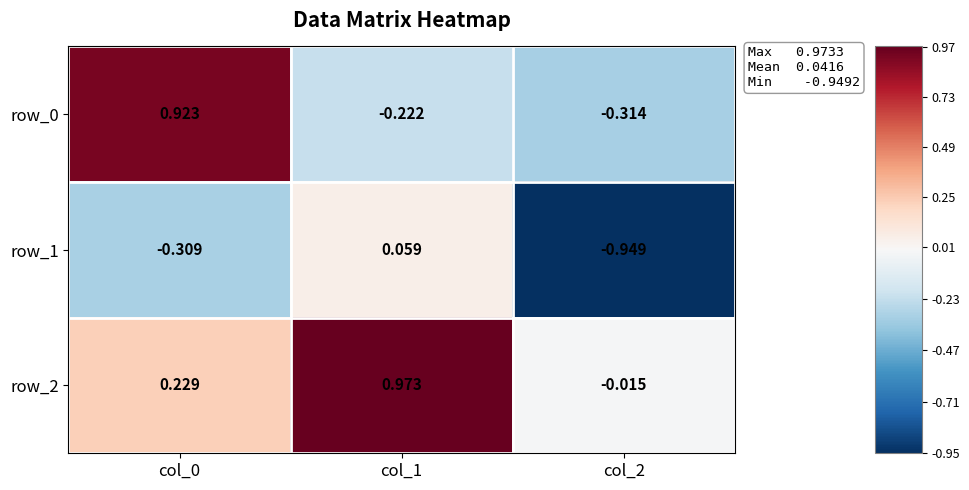

Is the value of row_2 at col_1 greater than the value of row_1 at col_0?

Yes